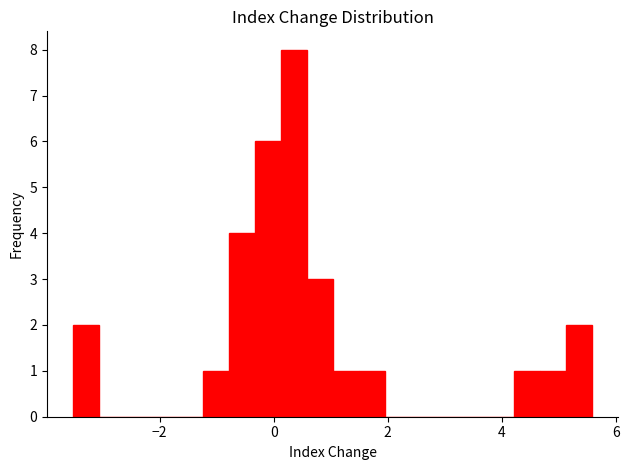

Around what value on the x-axis is the tallest bar? Give the approximate position of its centre, as read against the axis.

0.4